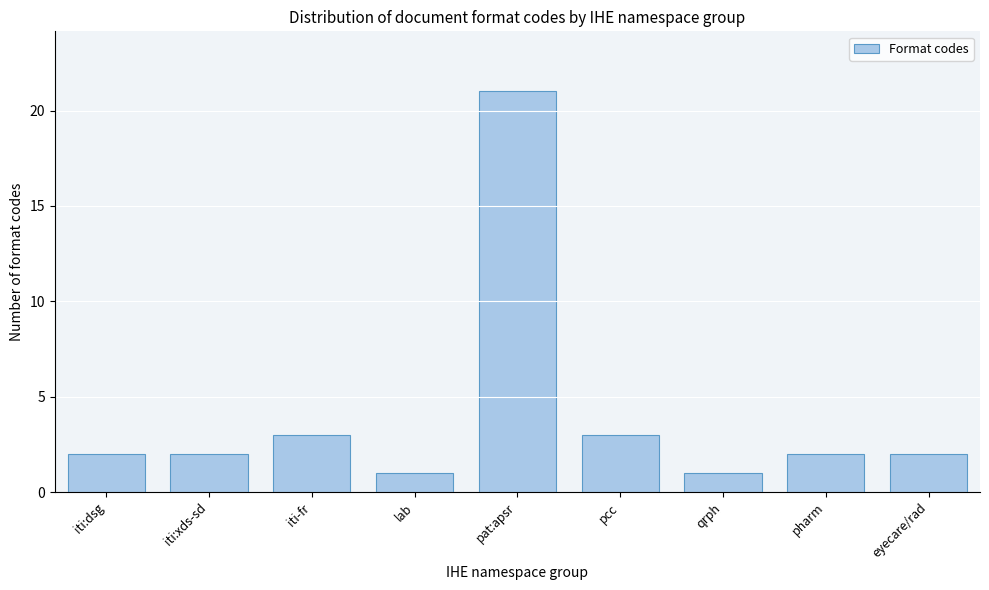

Reading right to left, list all the values displayed in this chart.

2	2	1	3	21	1	3	2	2